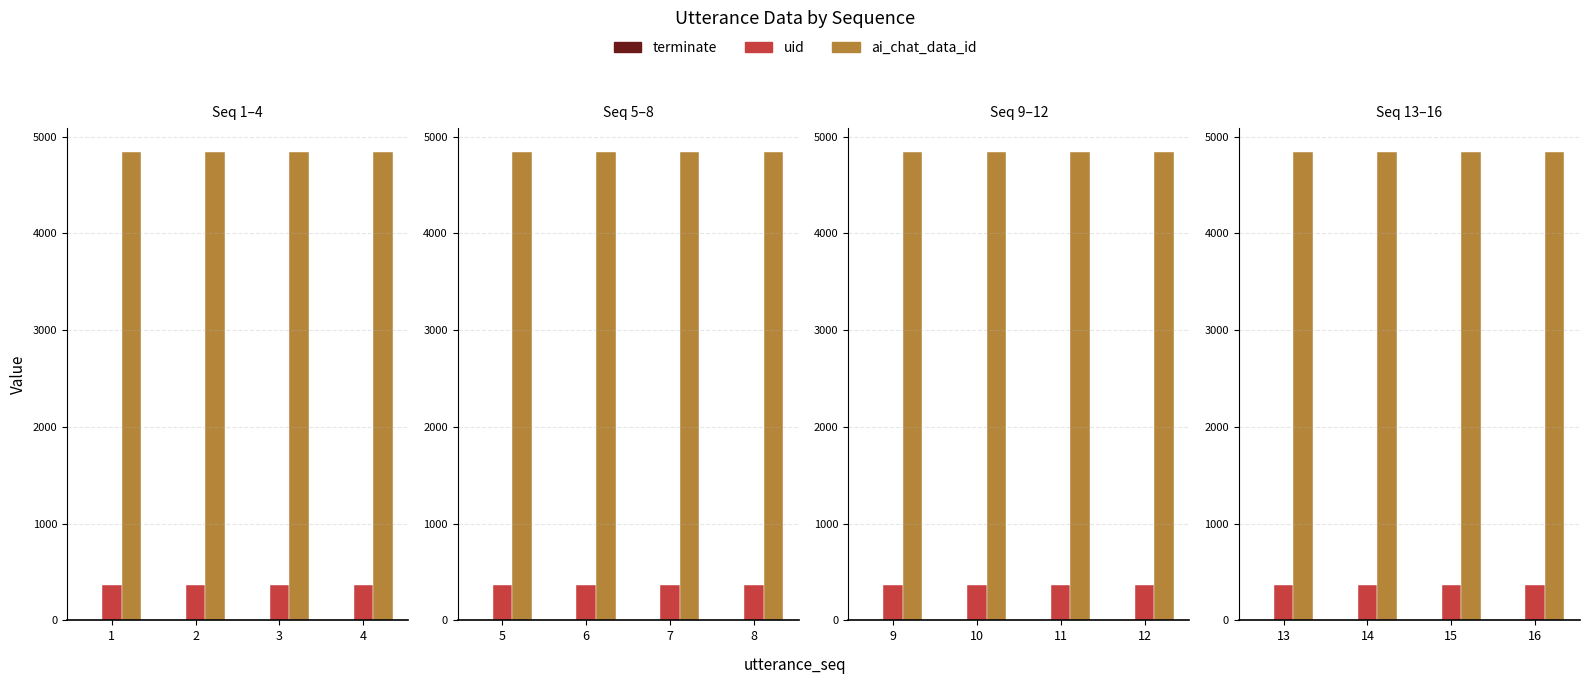

Between 15 and 16, which series saw the biggest shift?

terminate